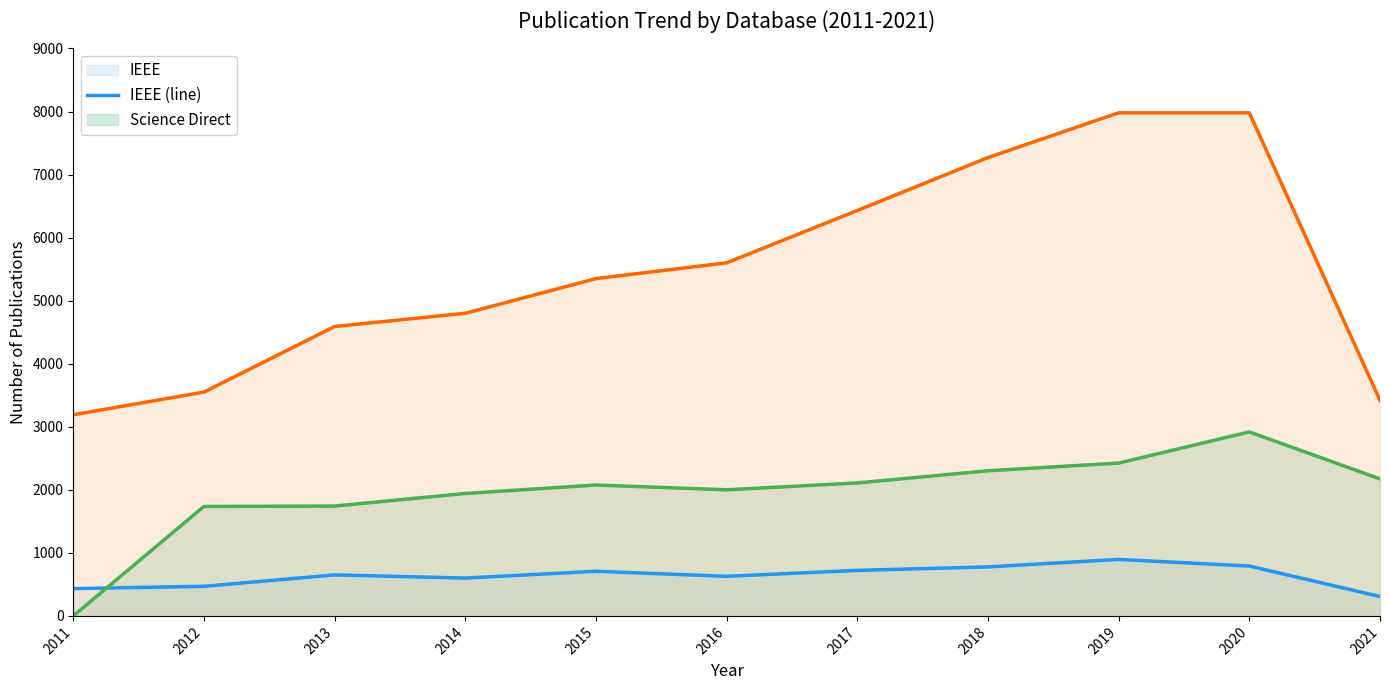

What is the difference between the IEEE (line) values at 2014 and 2019?

296